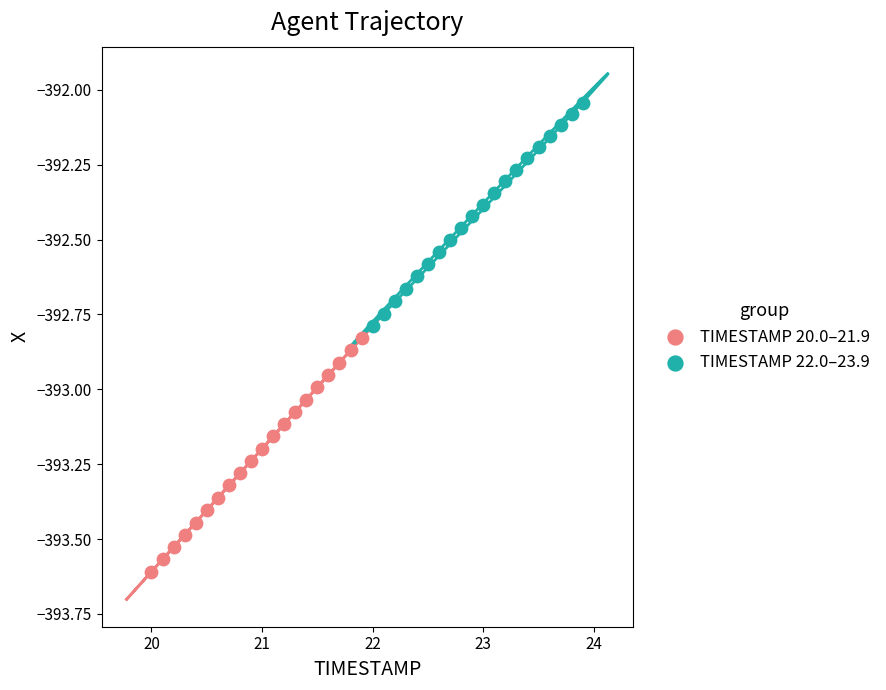

Which series reaches the maximum Y coordinate?

TIMESTAMP 22.0–23.9